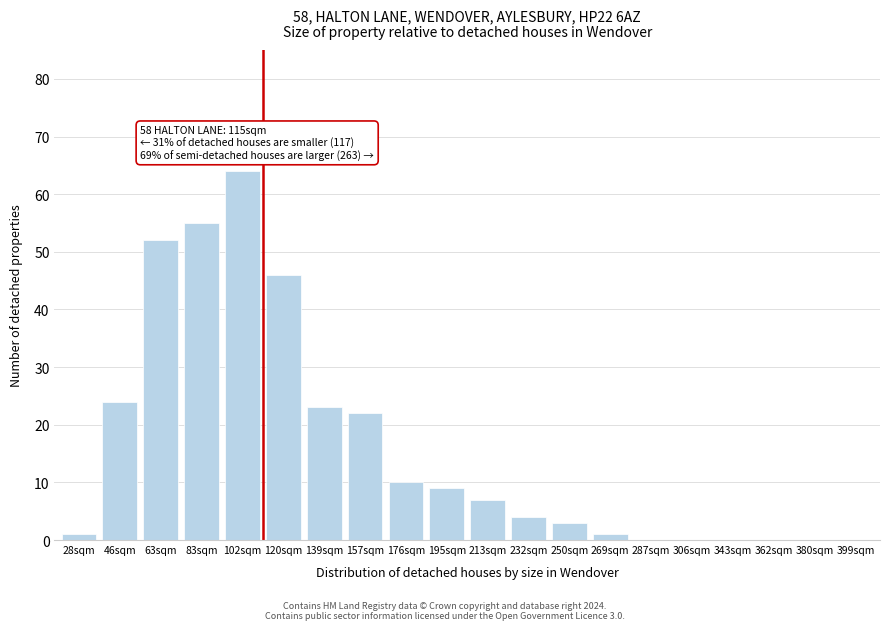

Reading right to left, extract all data points from this chart.

399sqm=0	380sqm=0	362sqm=0	343sqm=0	306sqm=0	287sqm=0	269sqm=1	250sqm=3	232sqm=4	213sqm=7	195sqm=9	176sqm=10	157sqm=22	139sqm=23	120sqm=46	102sqm=64	83sqm=55	63sqm=52	46sqm=24	28sqm=1